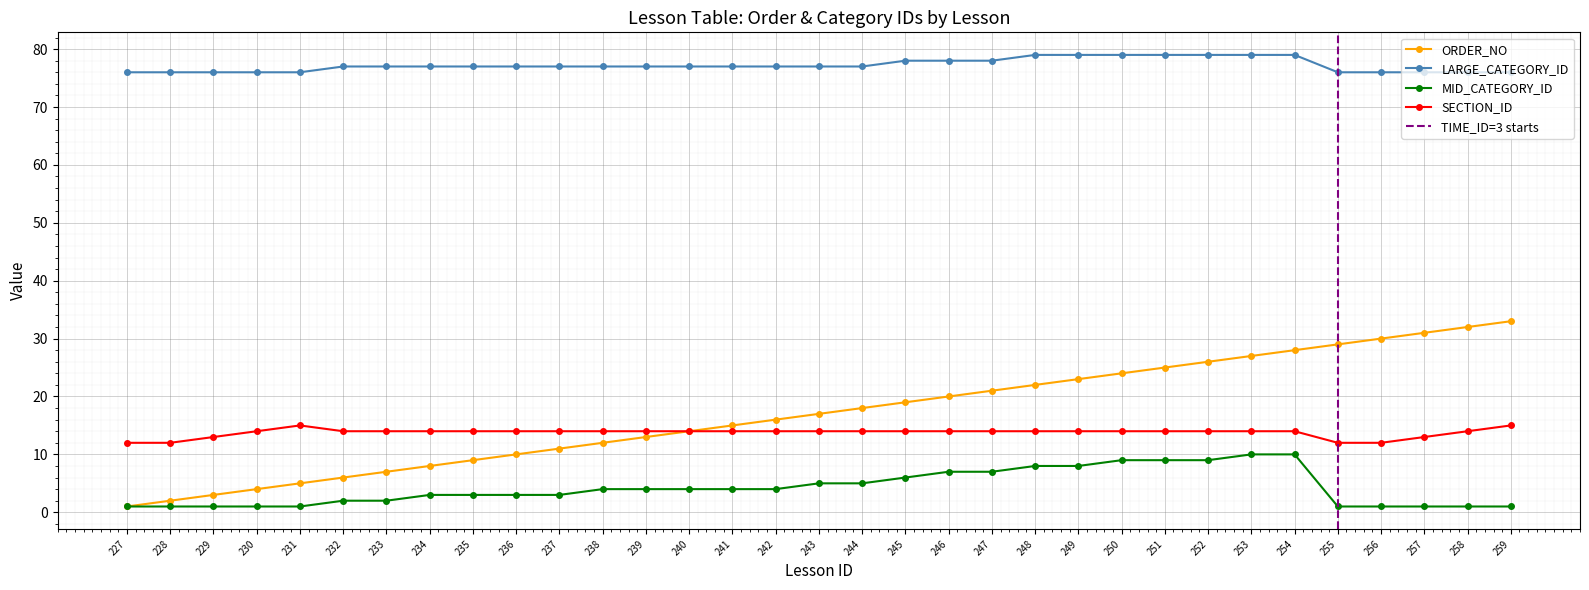

Reading right to left, extract all data points from this chart.

33	32	31	30	29	28	27	26	25	24	23	22	21	20	19	18	17	16	15	14	13	12	11	10	9	8	7	6	5	4	3	2	1